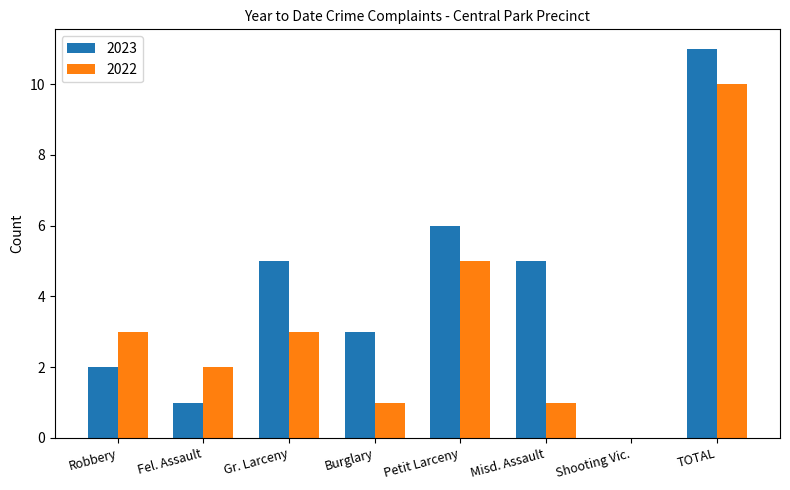

What is the sum of all 2023 values?

33